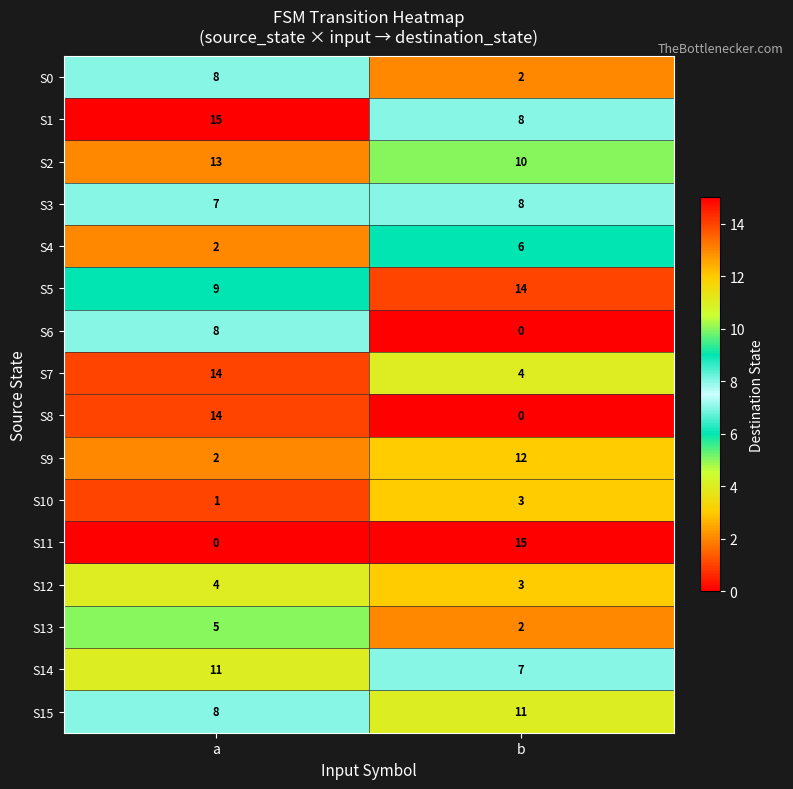

Which series has the widest spread of values?

S11